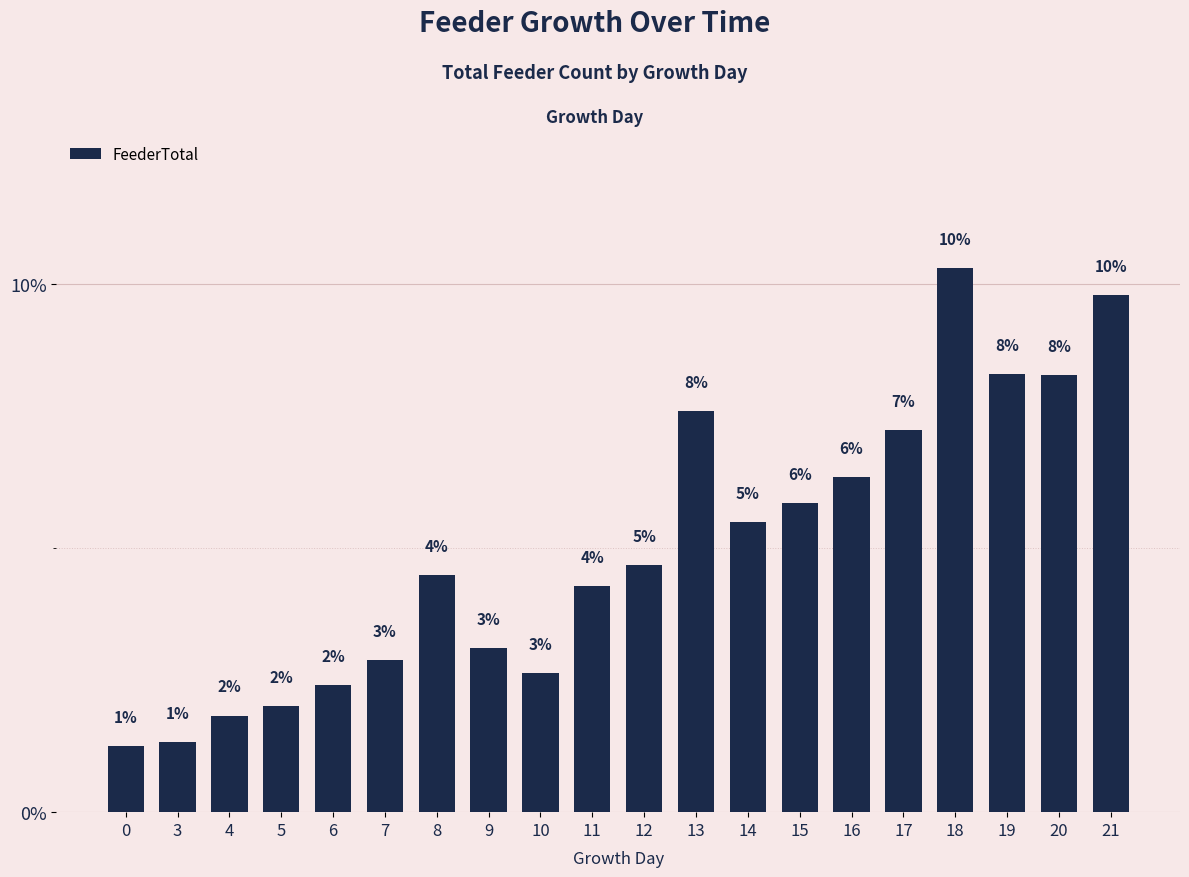

What is the value of the 11th bar from the left?

4.7